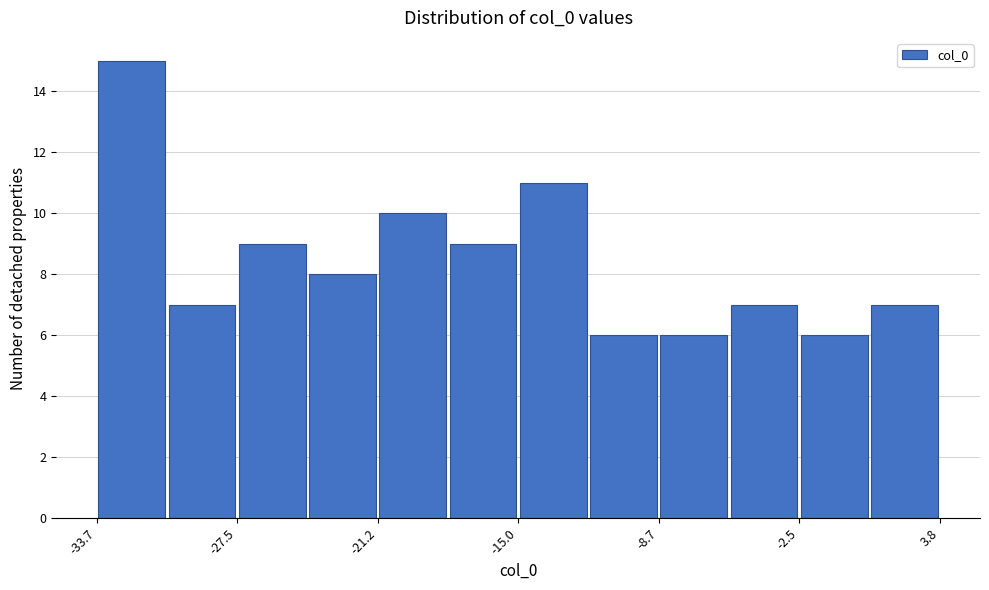

Read against the x-axis, roughly where is the centre of the tallest bar?

-32